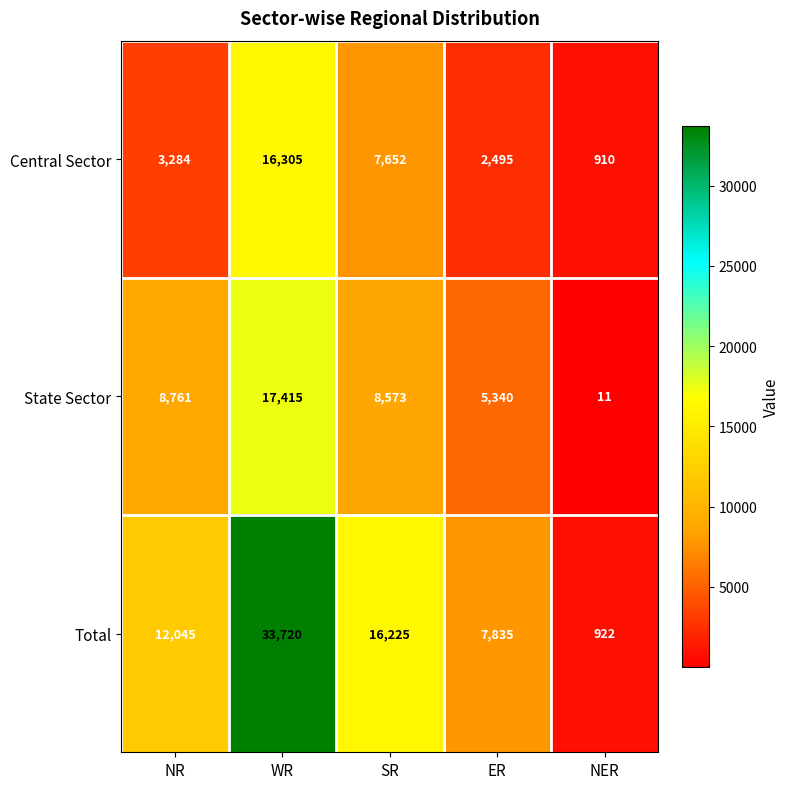

What is the sum of all State Sector values?

40100